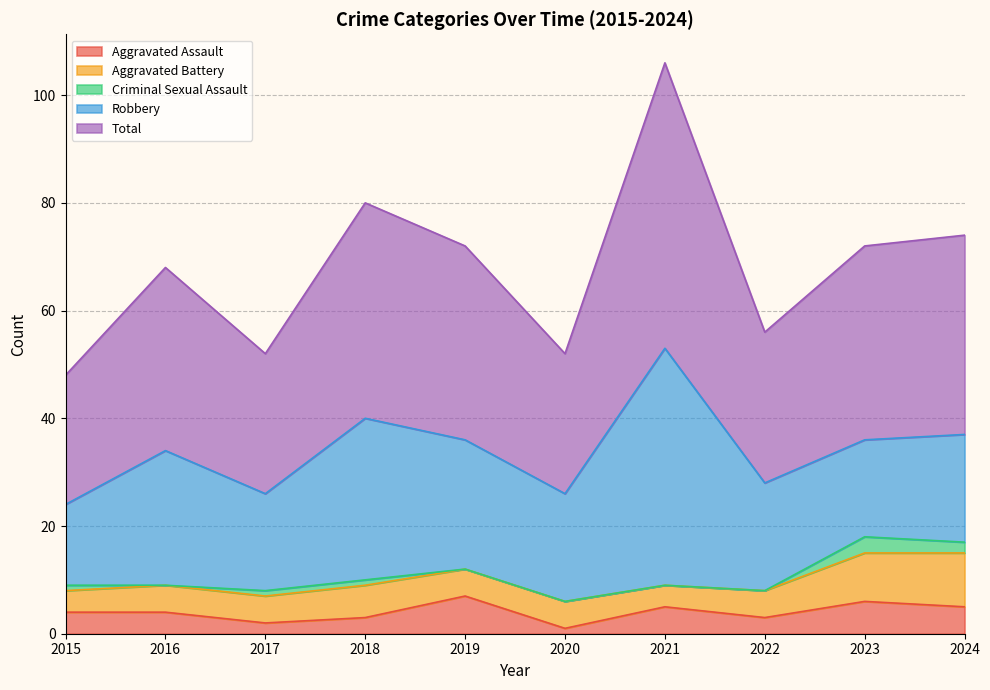

Which has a higher value, 2021 or 2017?

2021